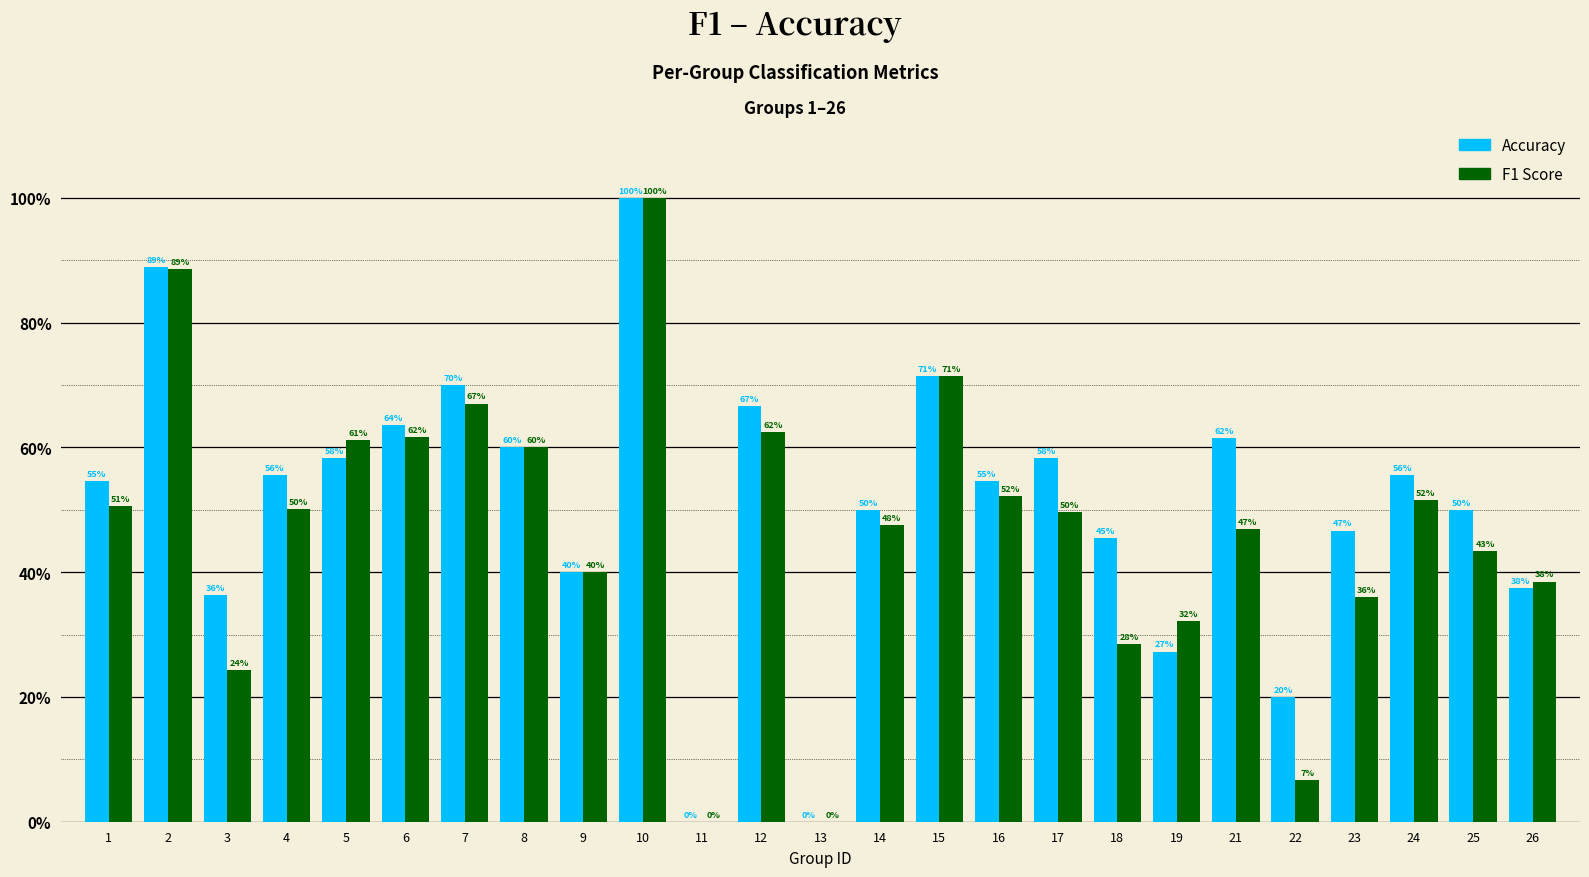

Are the bars grouped side by side (vs. stacked)?

Yes